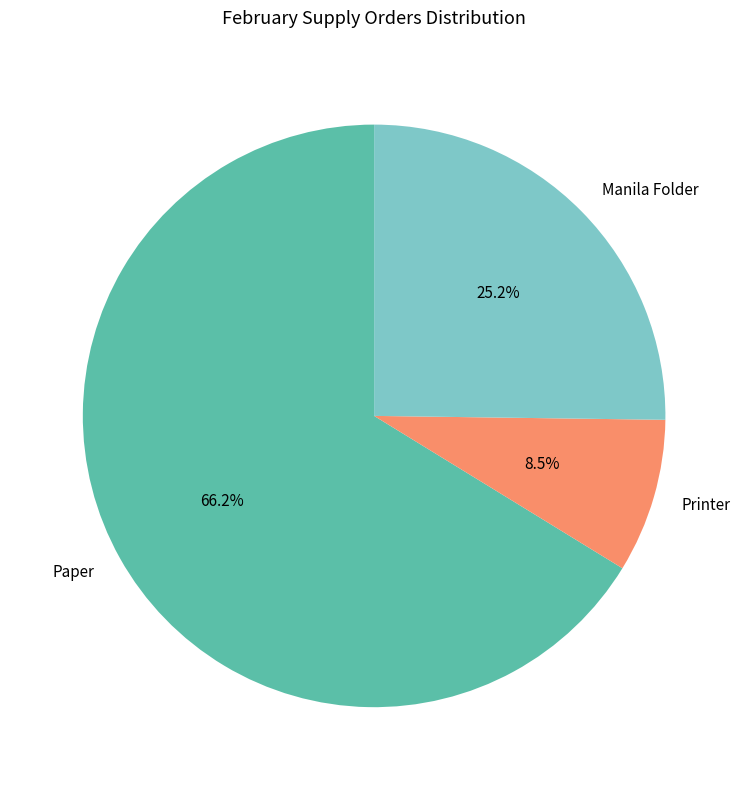

How many slices are in this pie chart?

3